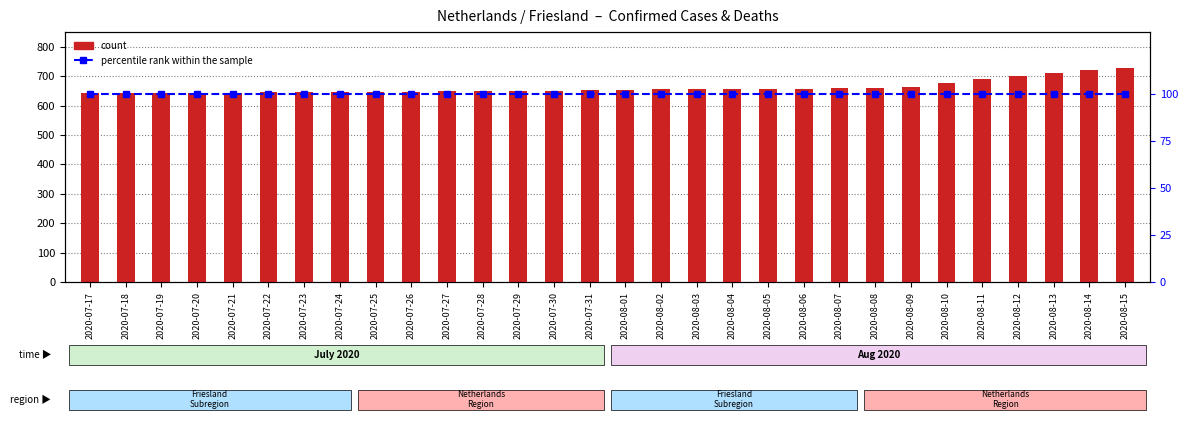

What is the spread (max minus min) of values at 2020-07-26?

547